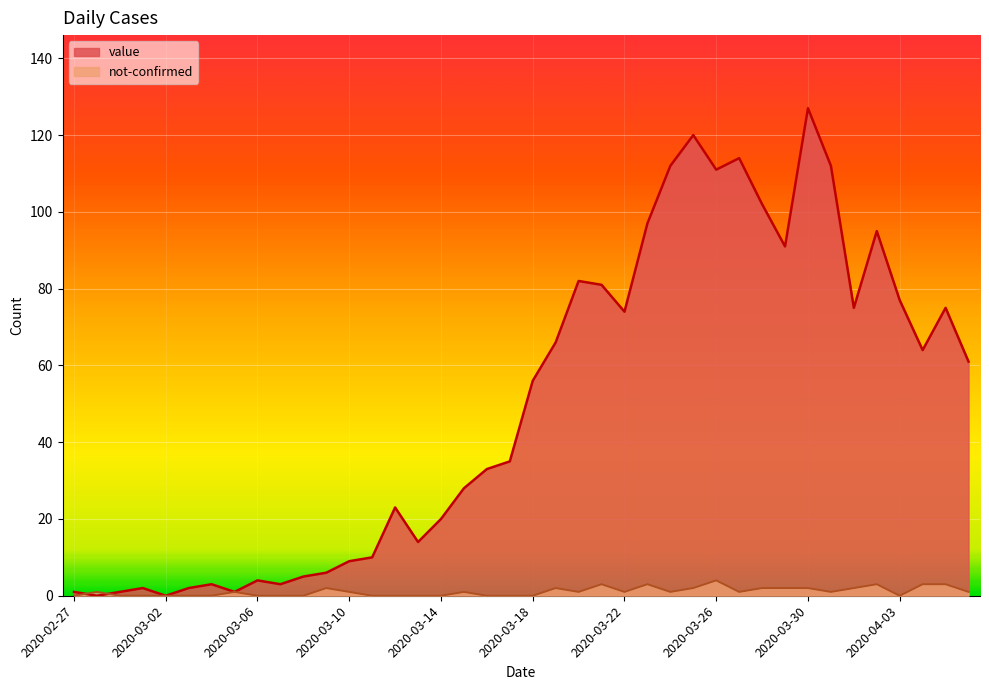

At which label does not-confirmed first exceed 1?

2020-03-09